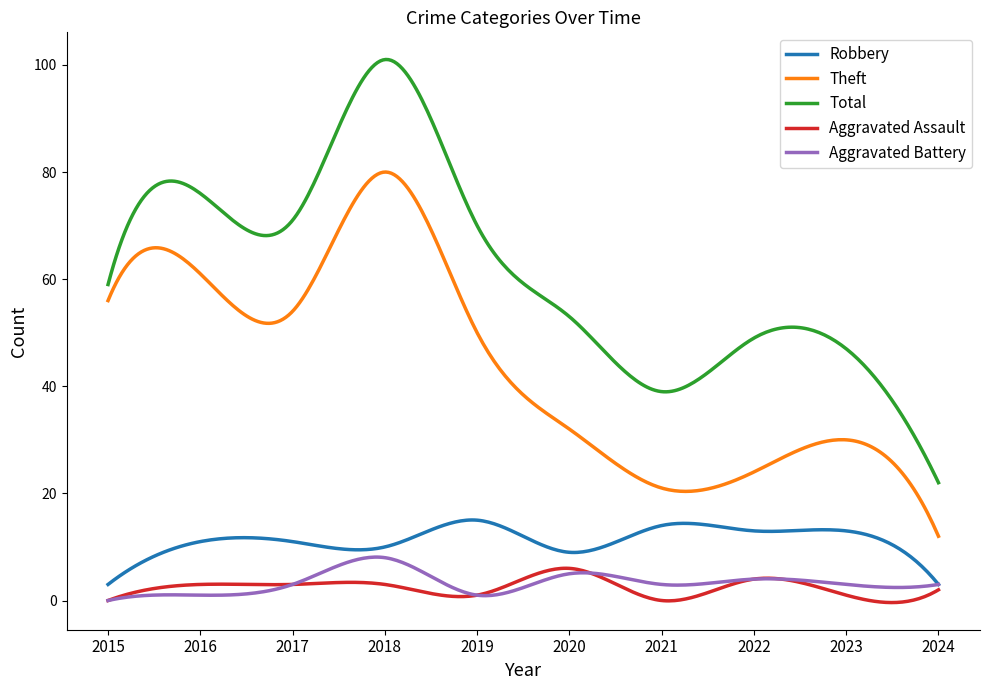

After their last crossing, which series has the higher values: Aggravated Battery or Aggravated Assault?

Aggravated Battery